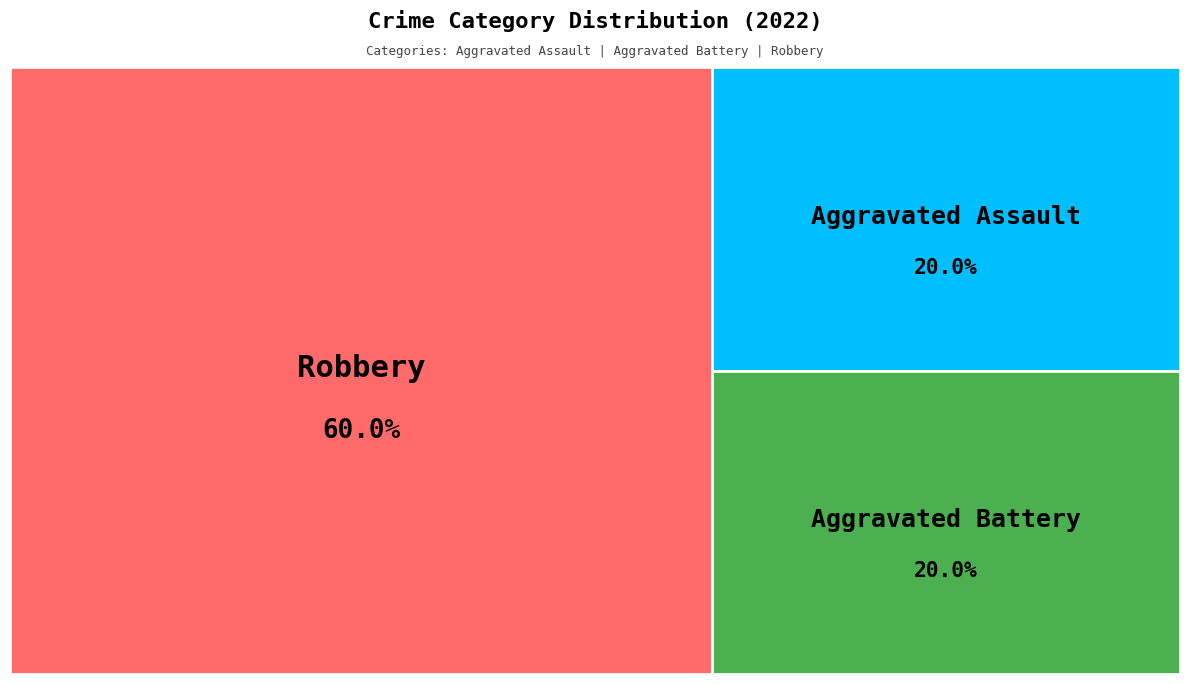

What percentage is NOT represented by Robbery?

40.0%